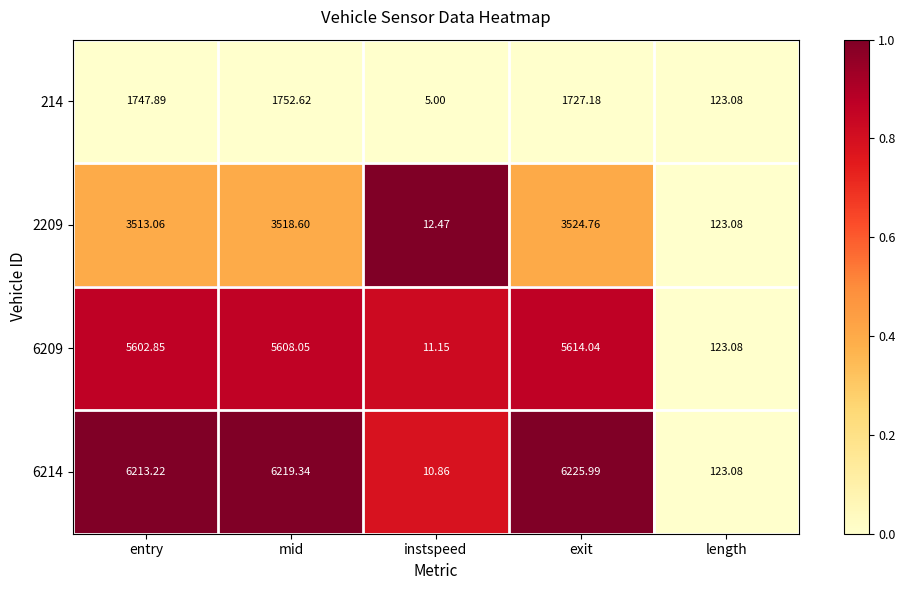

Is the value of 6214 at exit greater than the value of 6209 at length?

Yes